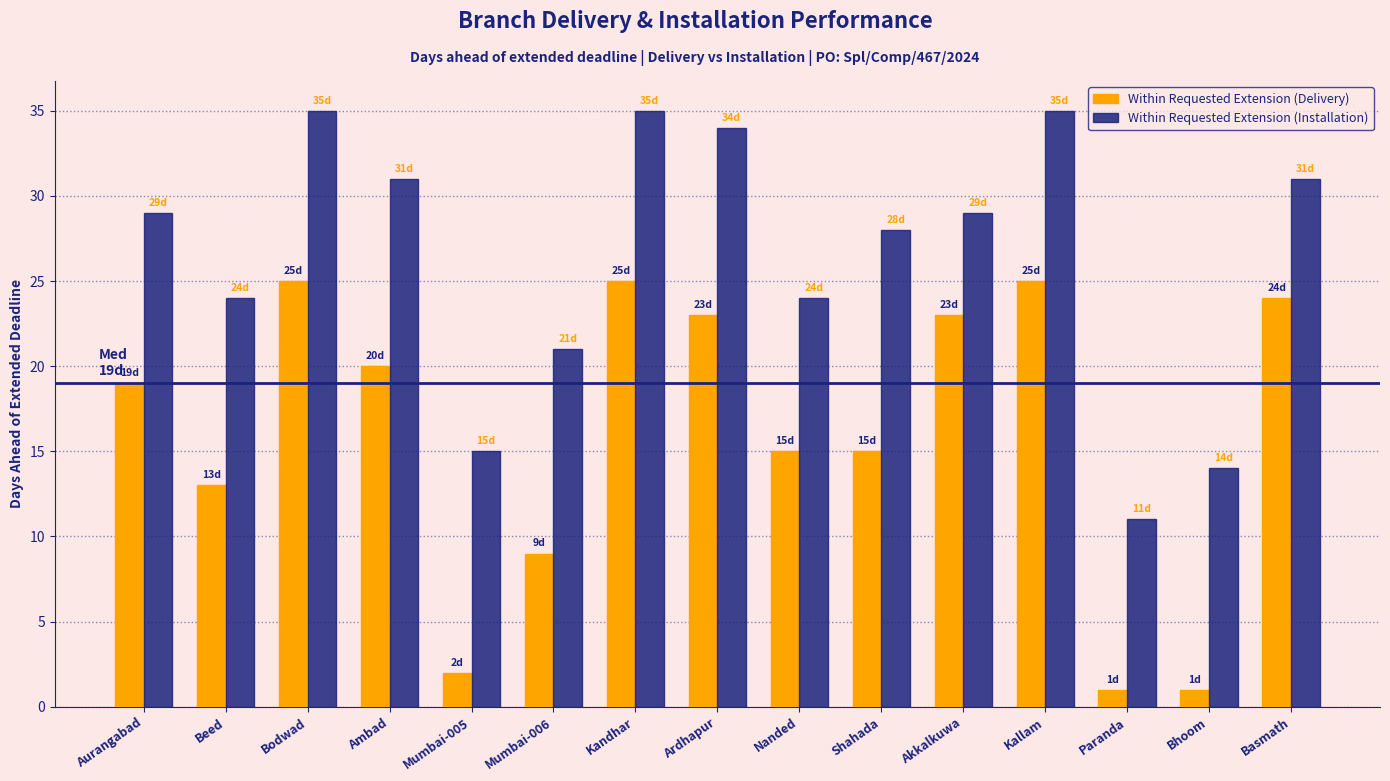

What is the minimum value shown in the chart?

1